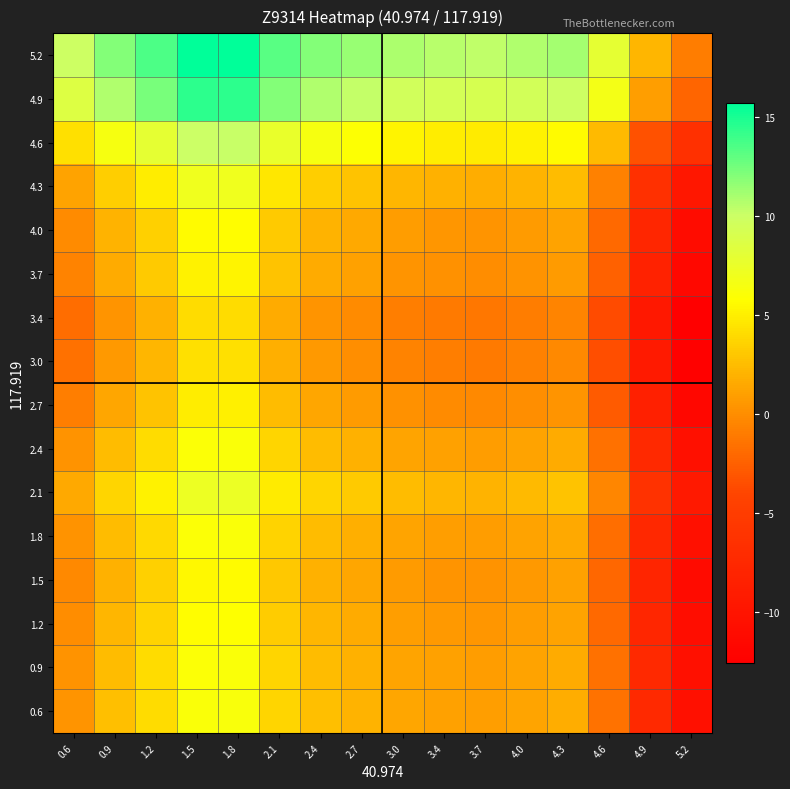

What is the smallest value displayed?

-12.6